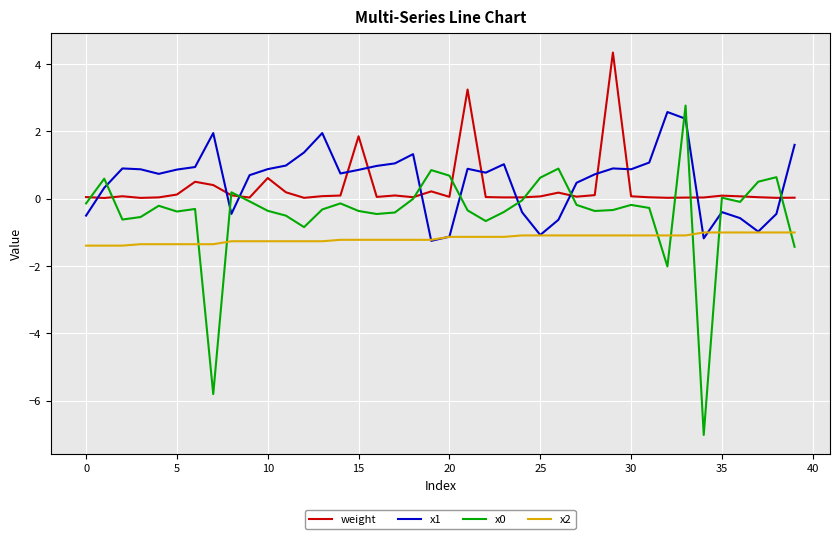

What is the minimum value for x2?

-1.4